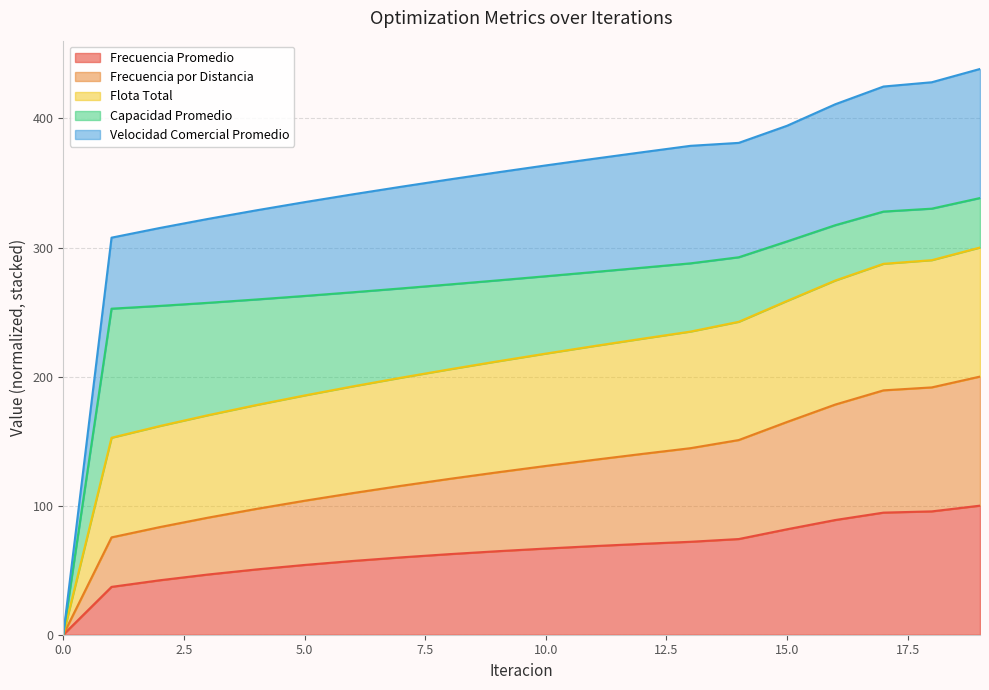

What are all the series names shown in the legend?

Frecuencia Promedio, Frecuencia por Distancia, Flota Total, Capacidad Promedio, Velocidad Comercial Promedio